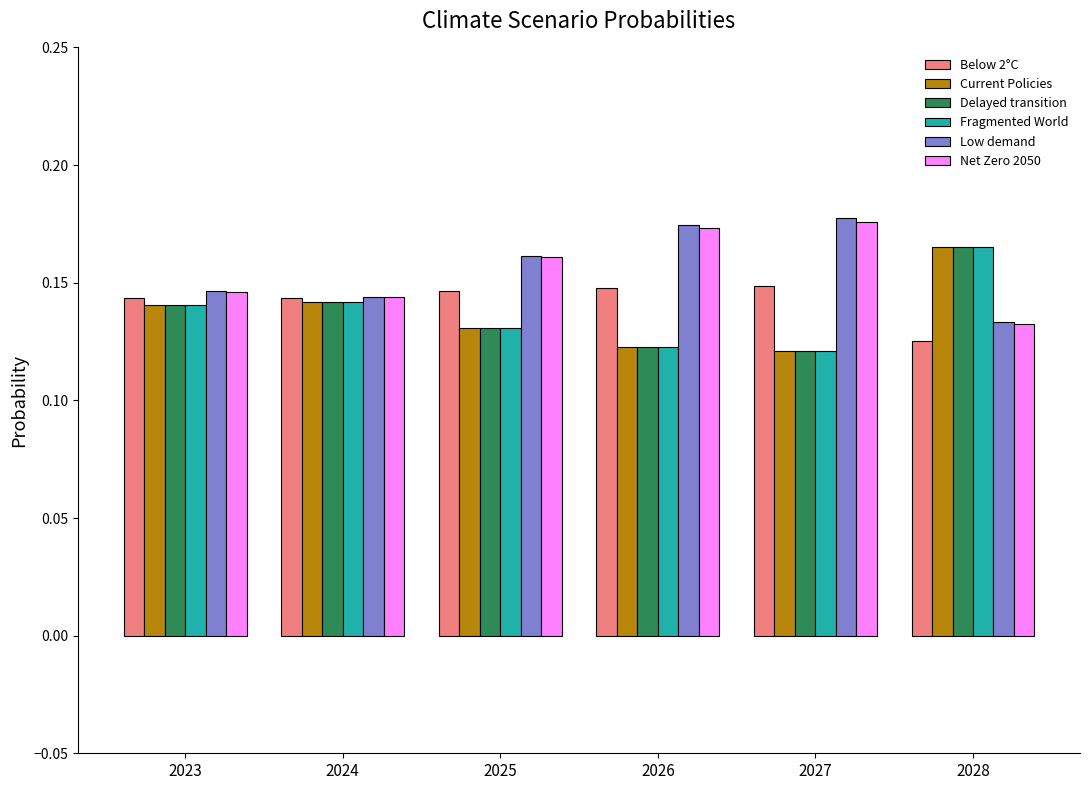

Does the chart contain stacked bars?

No